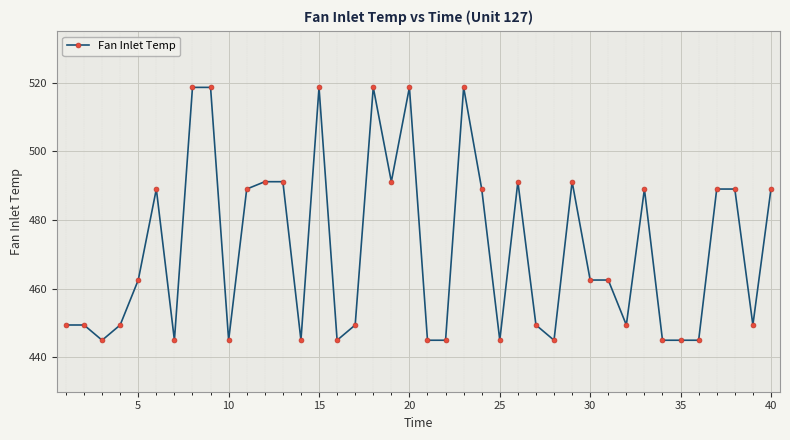

What is the smallest value displayed?

445.0